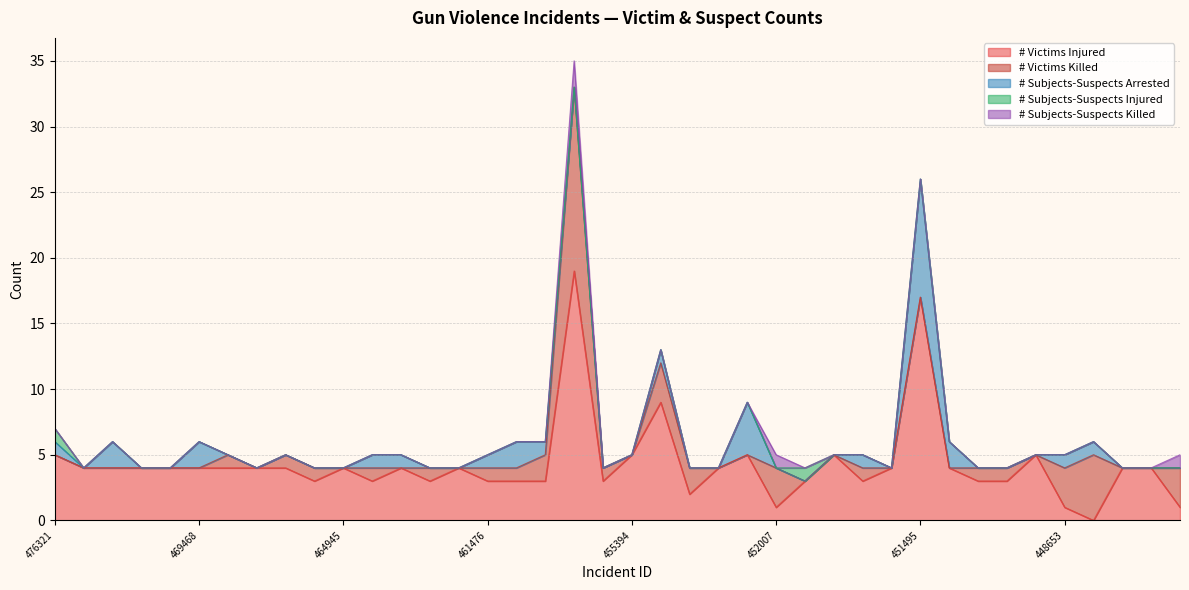

Count the number of categories in the chart.

40